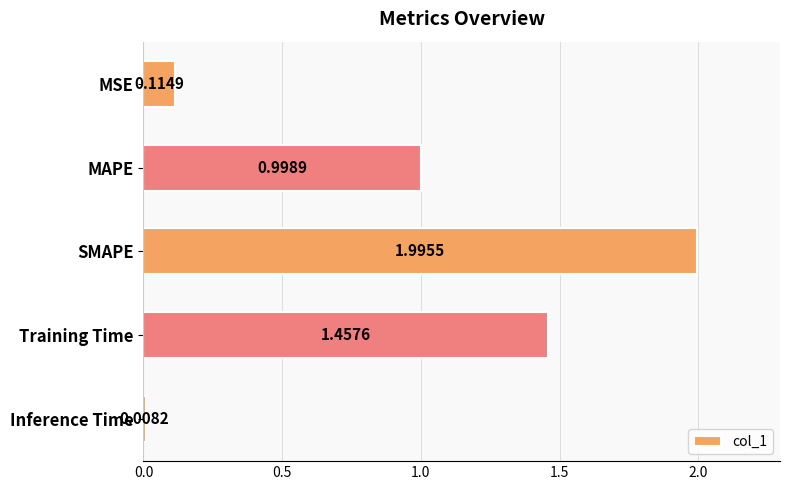

At which category does the chart reach its minimum across all series?

Inference Time